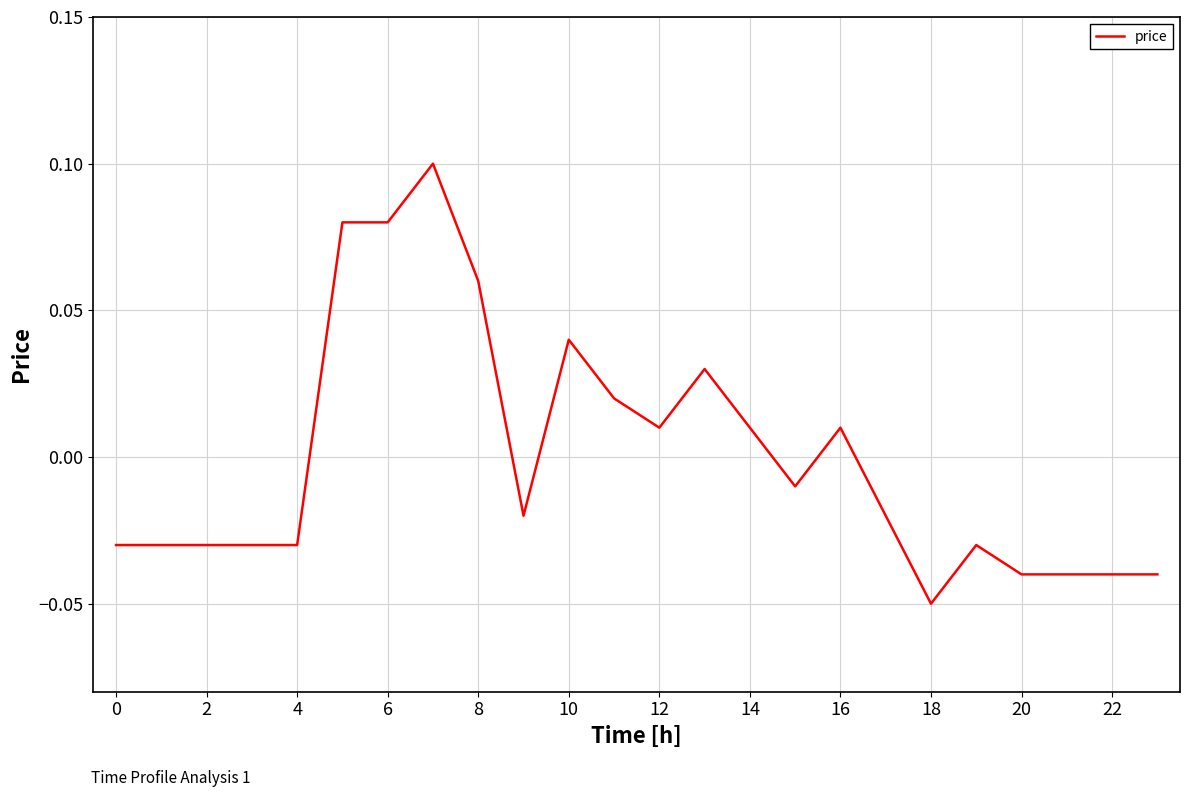

How many lines are shown in the chart?

1